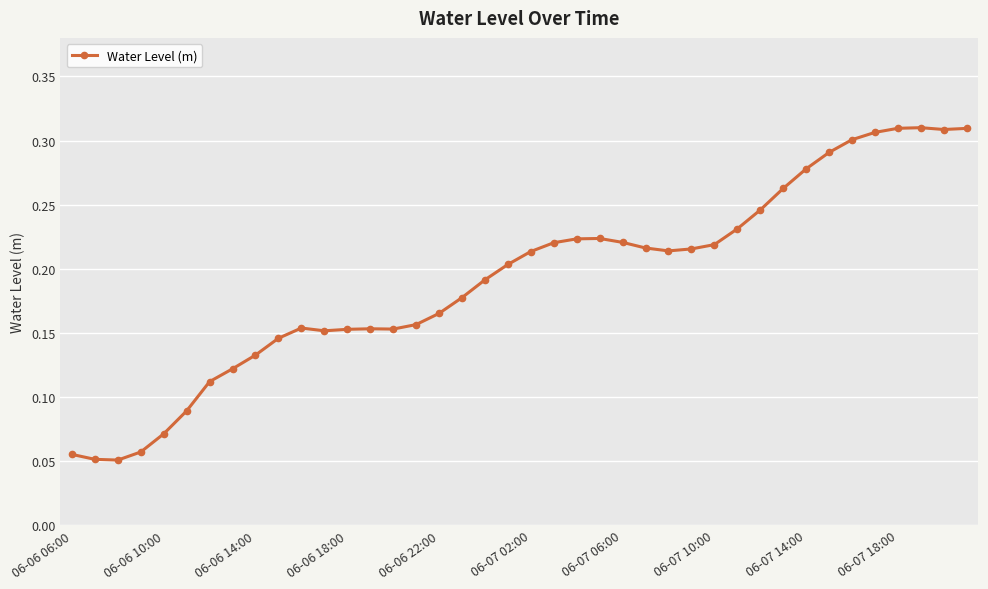

Count the values in the range 0 to 1.

40